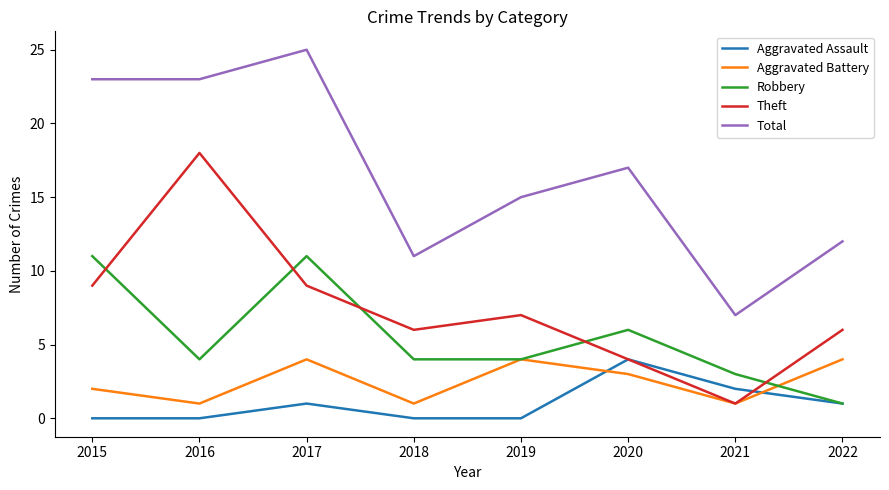

True or false: Aggravated Assault has a value of -3 at 2019.

False